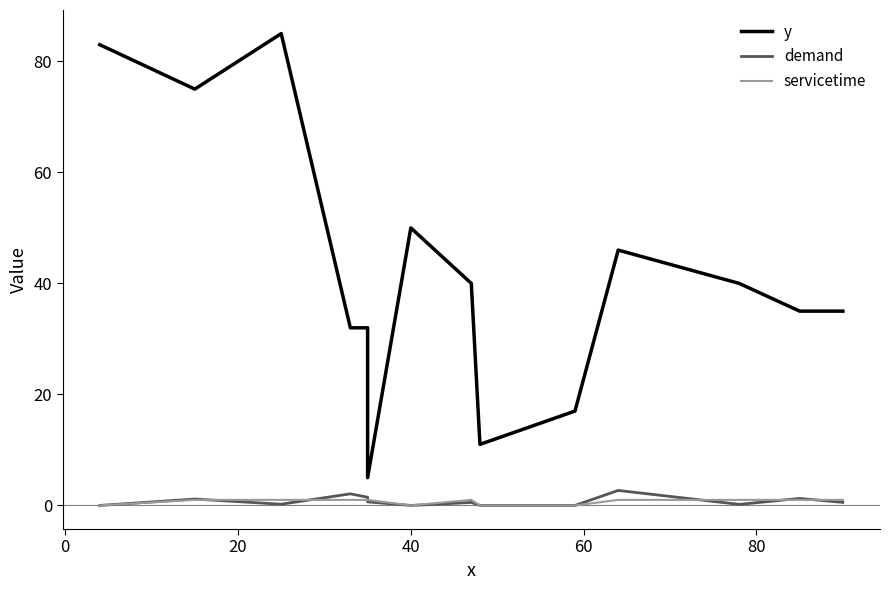

How many values in the servicetime series are below 1?

4